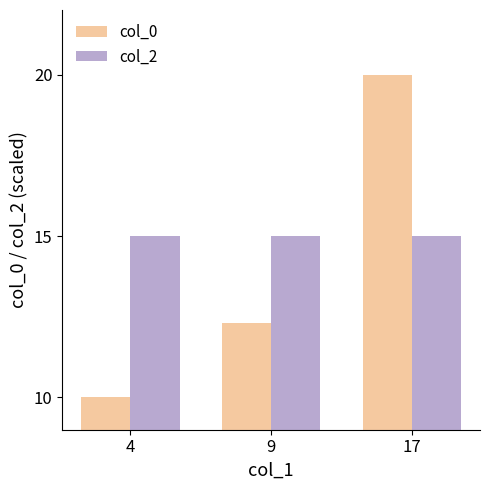

At which category does the chart reach its peak across all series?

17